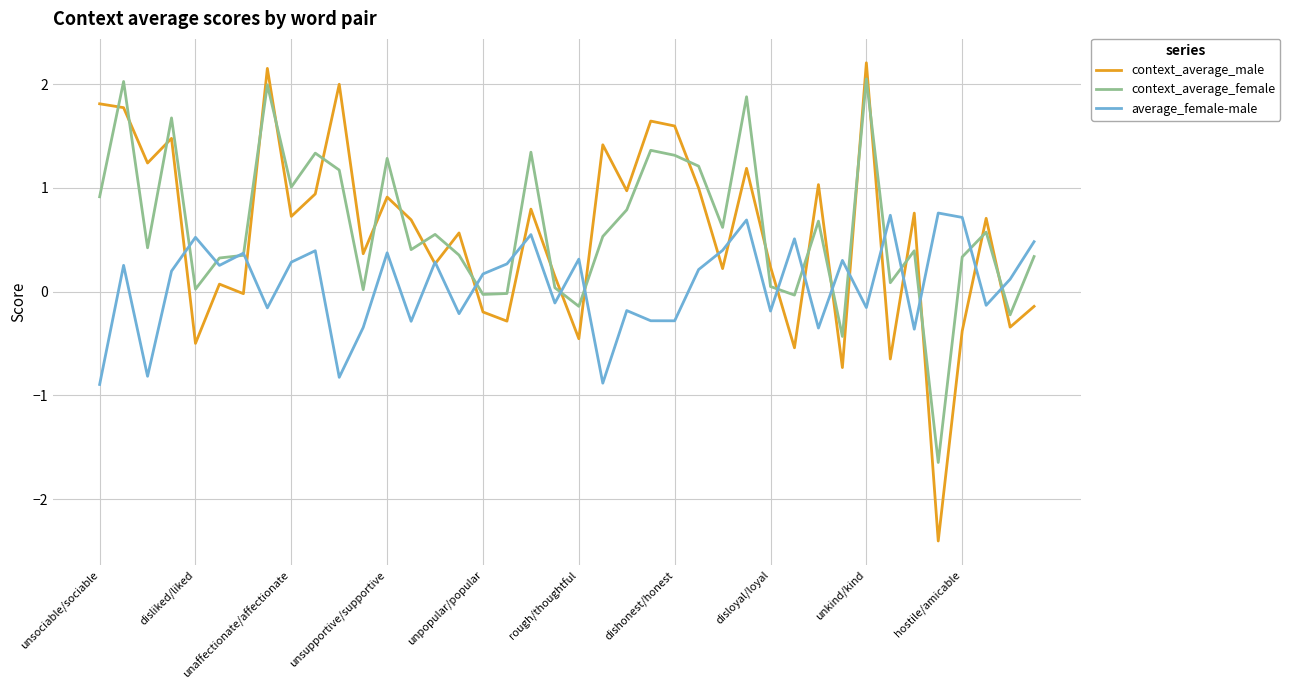

Rank the series by their maximum value, from lowest to highest.

average_female-male, context_average_female, context_average_male